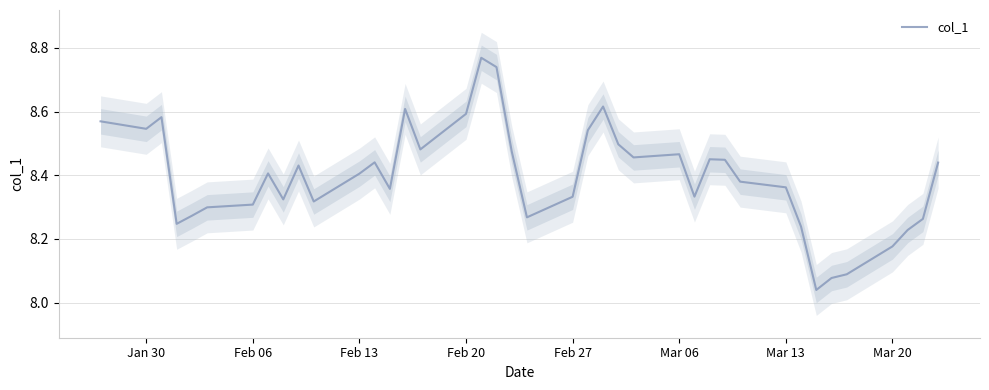

The col_1 series shows 13.9 at Feb 06. True or false?

False